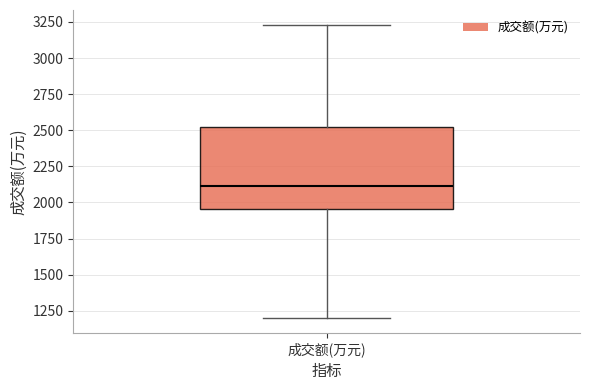

Transcribe this box plot: give where the median line is, the range the box spans, and where the two whiskers end, as read against the y-axis. The values are not printed on the chart, so give them approximately, as read against the axis.

median 2100, box 1950 to 2500, whiskers 1200 to 3250